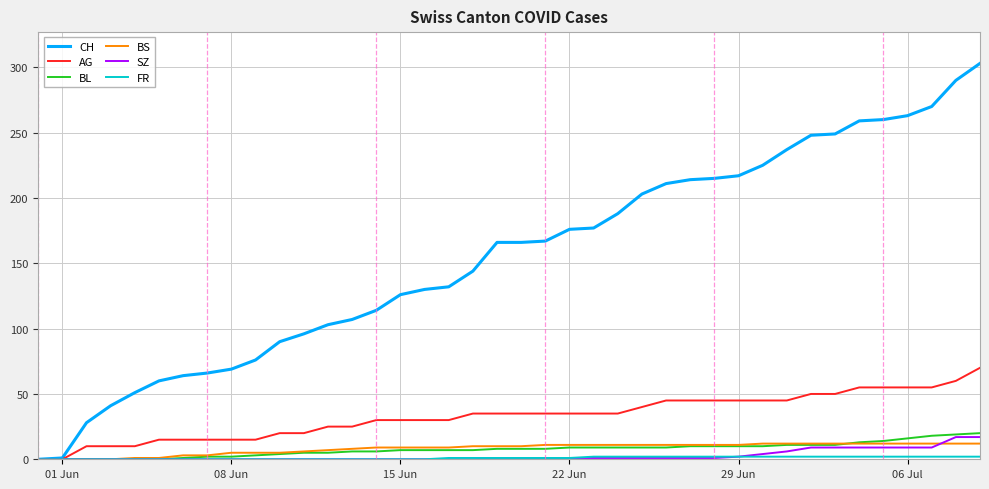

Which series has the widest spread of values?

CH